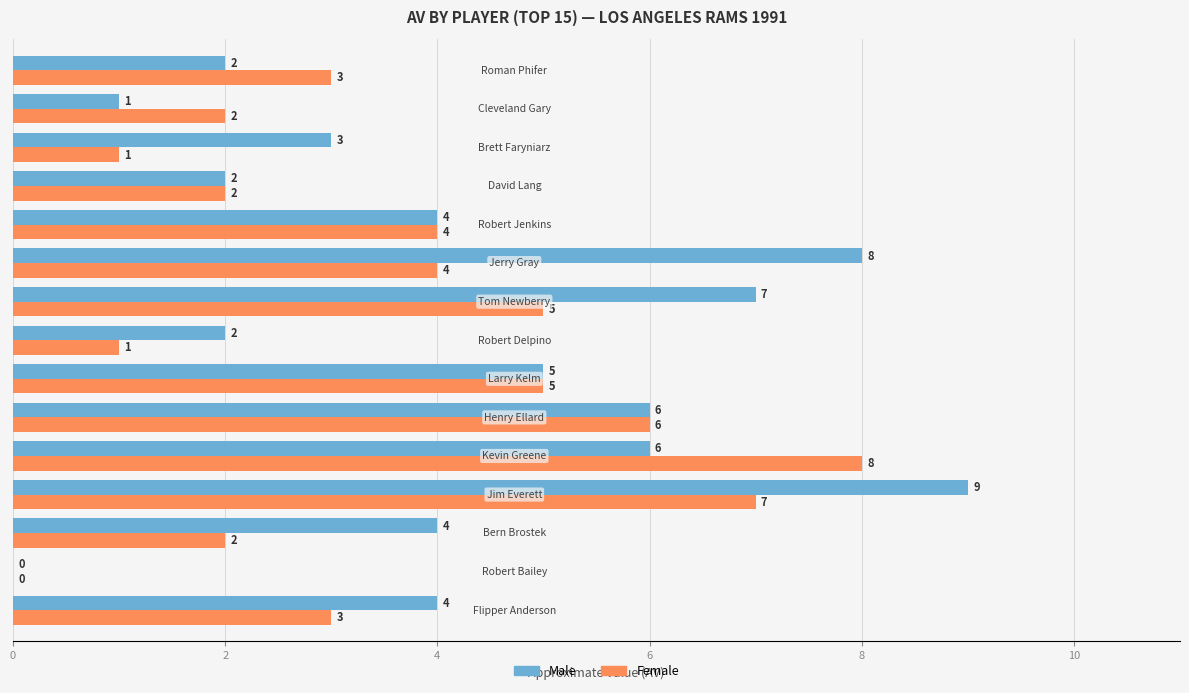

Between Jim Everett and Cleveland Gary, which series saw the biggest shift?

Male